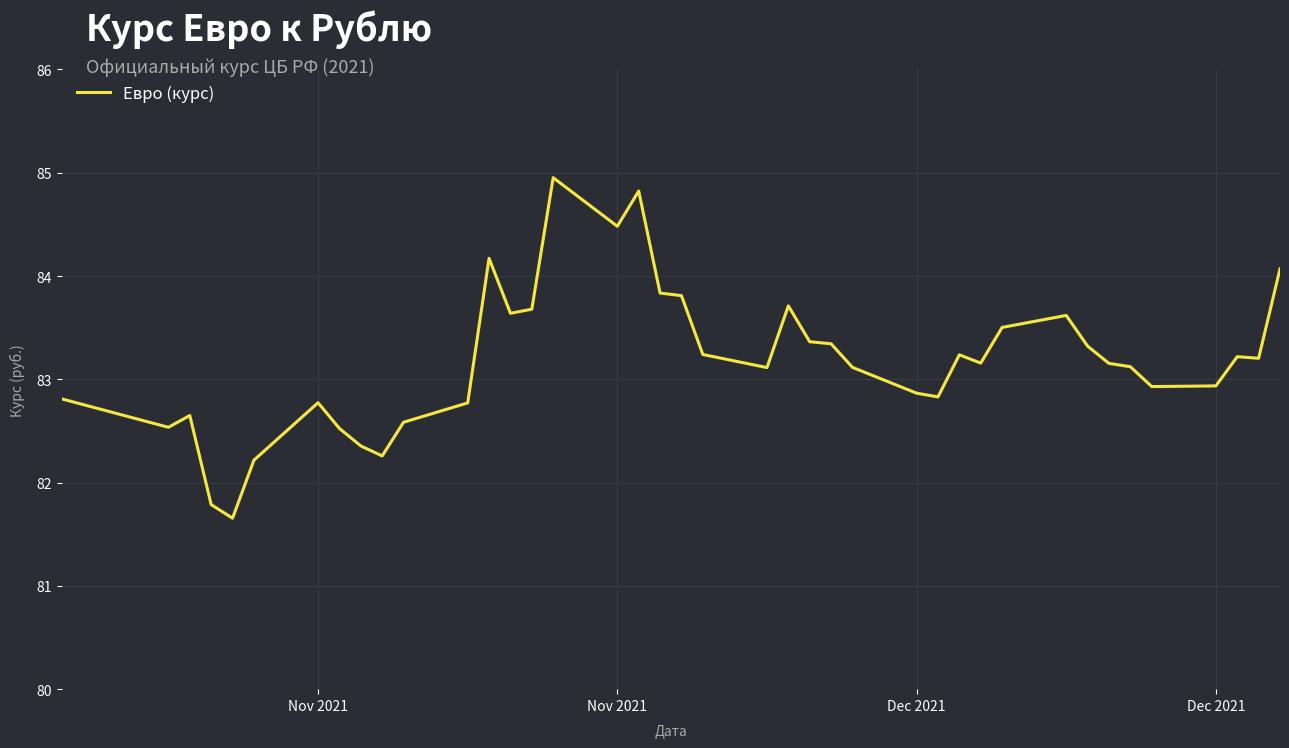

What is the minimum value shown in the chart?

81.7